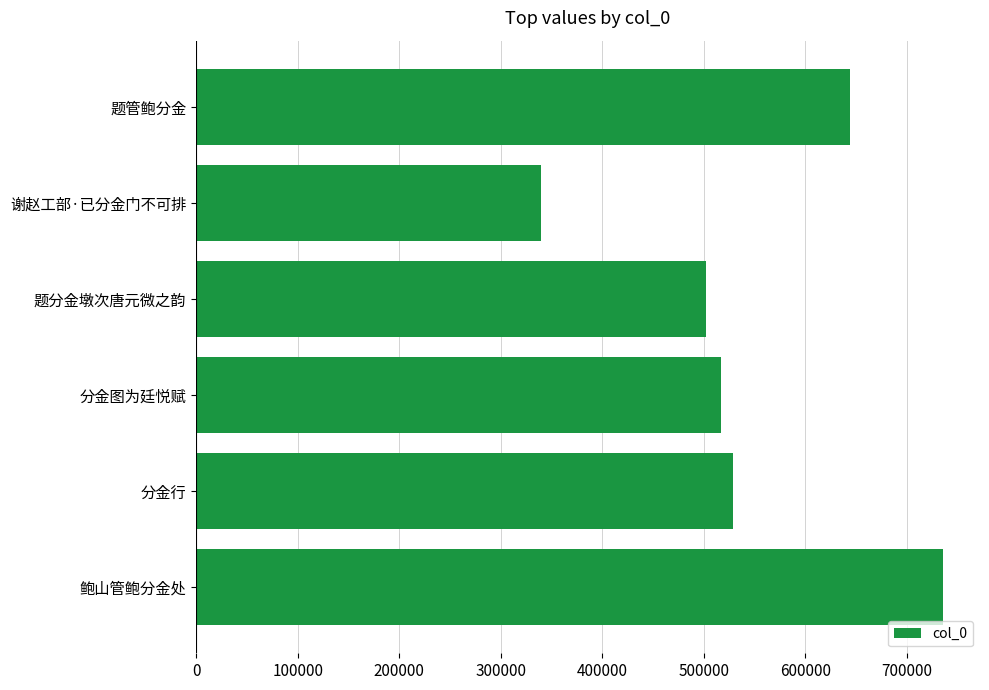

How many series are shown in this chart?

1